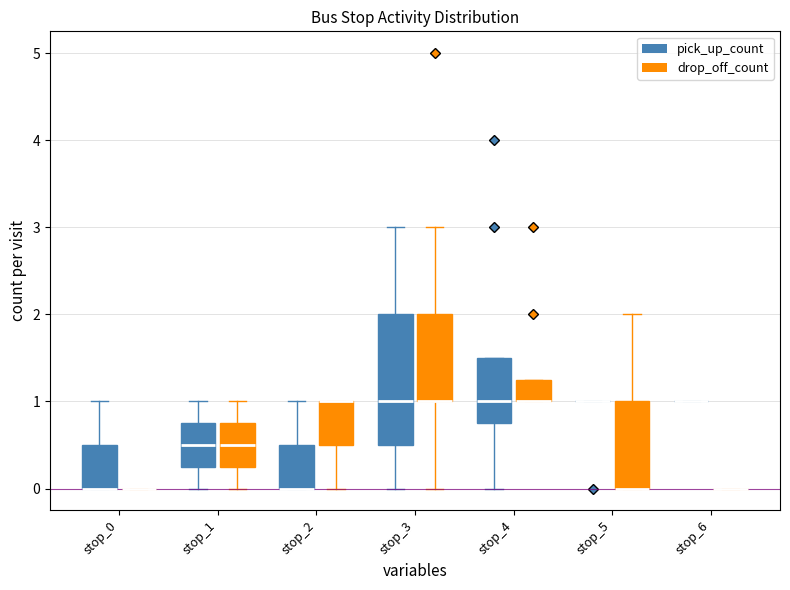

Reading left to right, transcribe this box plot: for each box, give where its median line is, the range the box spans, and where its two whiskers end, as read against the y-axis. The values are not printed on the chart, so give them approximately, as read against the axis.

stop_0 (pick_up_count): median 0.0 (drawn on the box's lower edge), box 0.0 to 0.5, whiskers 0.0 to 1.0
stop_0 (drop_off_count): box collapsed to a line at 0.0, whiskers 0.0 to 0.0
stop_1 (pick_up_count): median 0.5, box 0.3 to 0.8, whiskers 0.0 to 1.0
stop_1 (drop_off_count): median 0.5, box 0.3 to 0.8, whiskers 0.0 to 1.0
stop_2 (pick_up_count): median 0.0 (drawn on the box's lower edge), box 0.0 to 0.5, whiskers 0.0 to 1.0
stop_2 (drop_off_count): median 1.0 (drawn on the box's upper edge), box 0.5 to 1.0, whiskers 0.0 to 1.0
stop_3 (pick_up_count): median 1.0, box 0.5 to 2.0, whiskers 0.0 to 3.0
stop_3 (drop_off_count): median 1.0 (drawn on the box's lower edge), box 1.0 to 2.0, whiskers 0.0 to 3.0
stop_4 (pick_up_count): median 1.0, box 0.8 to 1.5, whiskers 0.0 to 1.5
stop_4 (drop_off_count): median 1.0 (drawn on the box's lower edge), box 1.0 to 1.3, whiskers 1.0 to 1.3
stop_5 (pick_up_count): box collapsed to a line at 1.0, whiskers 1.0 to 1.0
stop_5 (drop_off_count): median 0.0 (drawn on the box's lower edge), box 0.0 to 1.0, whiskers 0.0 to 2.0
stop_6 (pick_up_count): box collapsed to a line at 1.0, whiskers 1.0 to 1.0
stop_6 (drop_off_count): box collapsed to a line at 0.0, whiskers 0.0 to 0.0